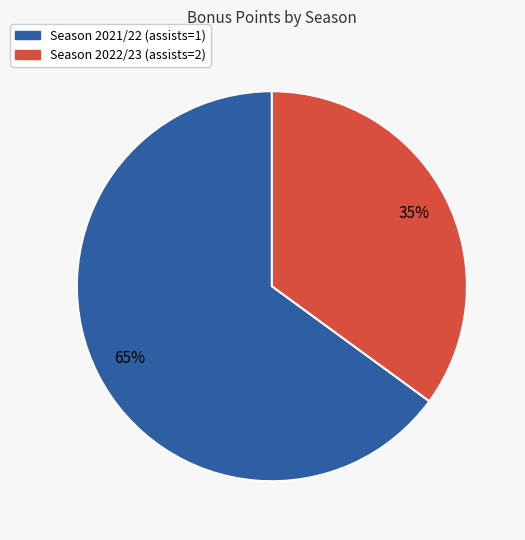

The Season 2022/23 (assists=2) slice represents 35% of the pie. True or false?

True